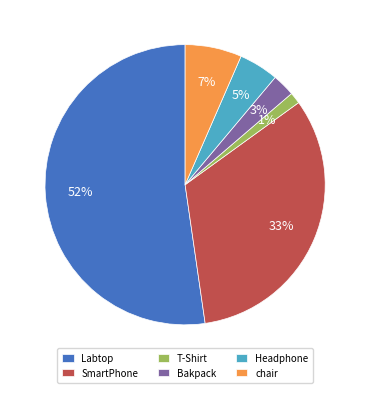

Which category has the smallest portion of the pie?

T-Shirt